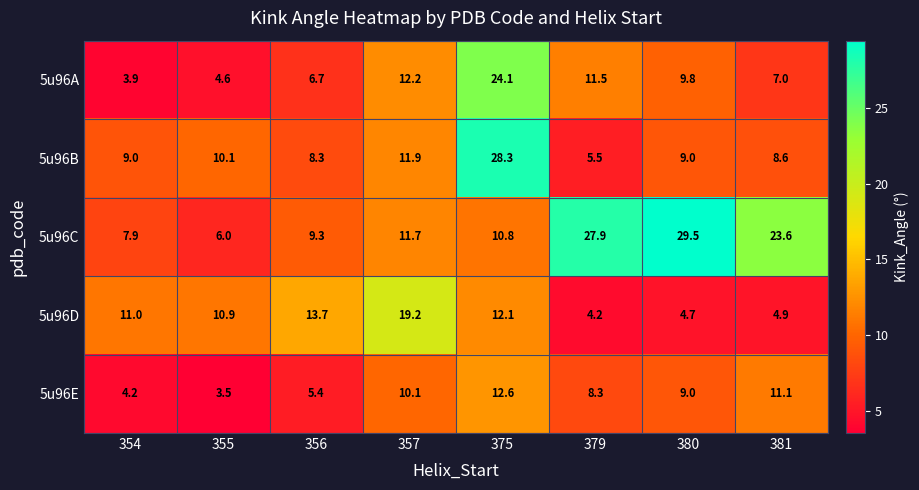

What is the difference between the maximum and second lowest values in the 5u96D series?

14.5